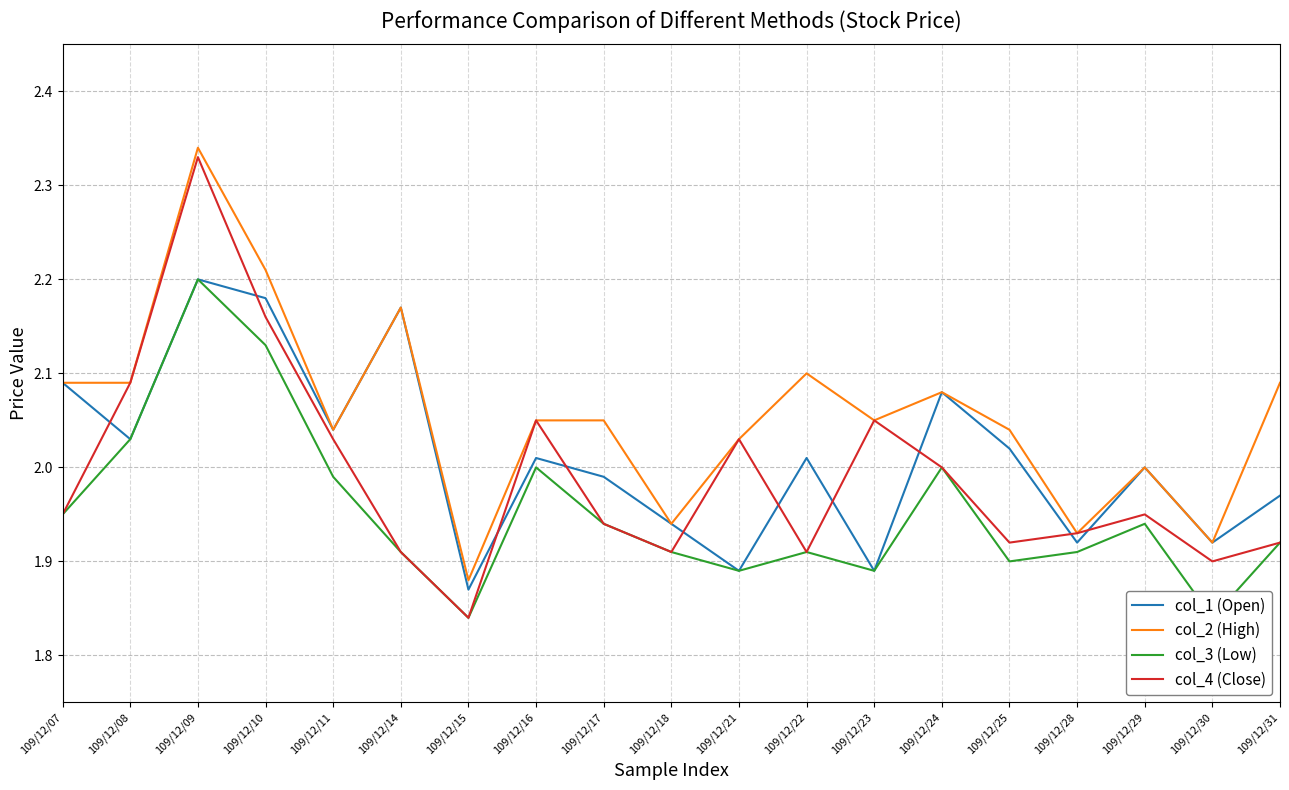

Rank the series at 109/12/10 from highest to lowest value.

col_2 (High), col_1 (Open), col_4 (Close), col_3 (Low)